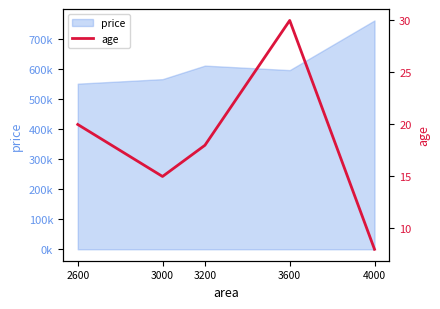

List the labels in order of value, largest first.

3600, 2600, 3200, 3000, 4000